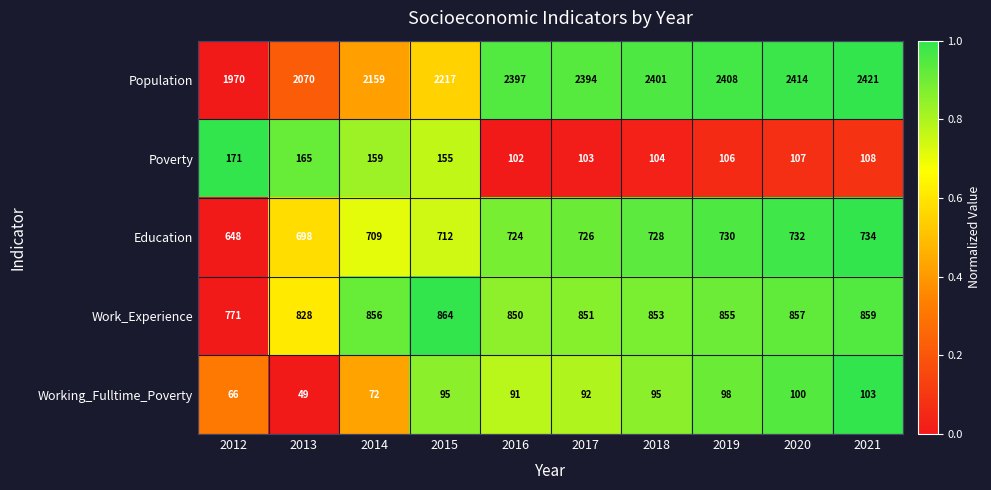

Read the Education value at 2014.

709